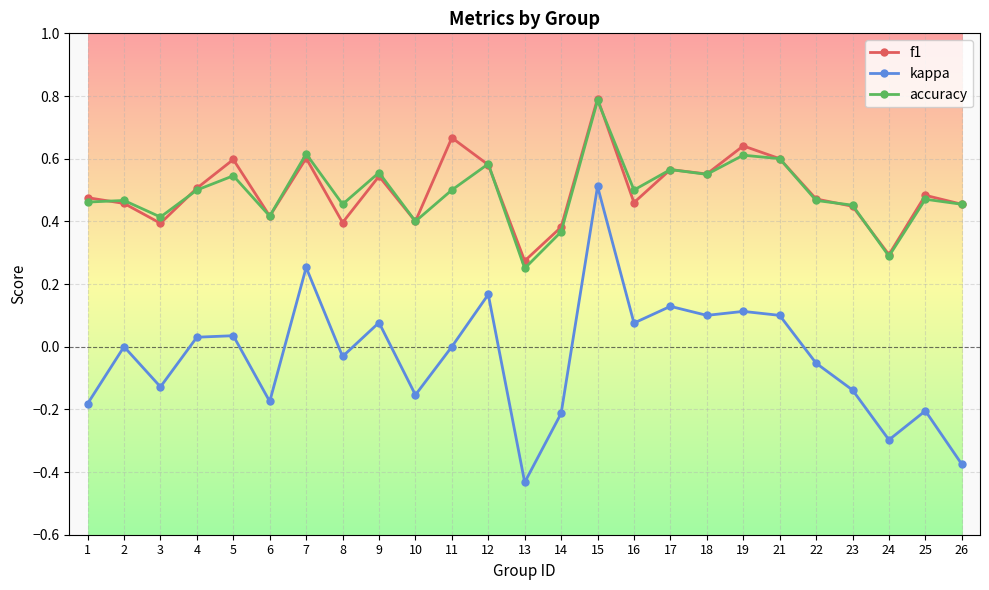

What is the difference between the maximum and minimum values in the kappa series?

0.9